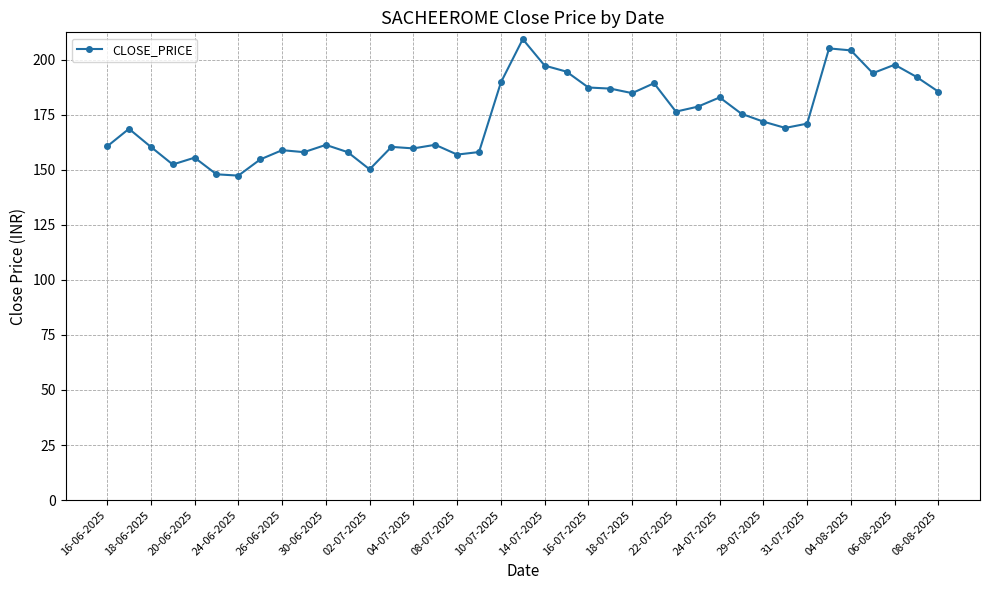

True or false: there are more than 0 points higher than both neighbors.

True